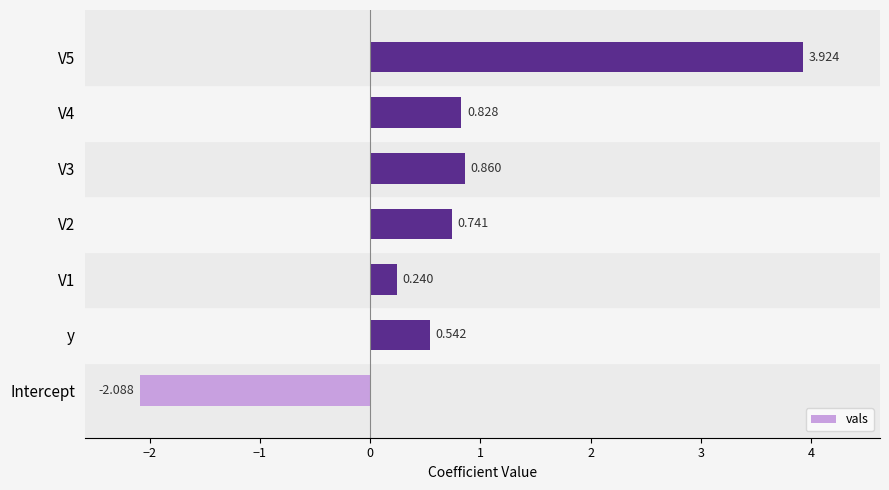

How many bars are there in total?

7